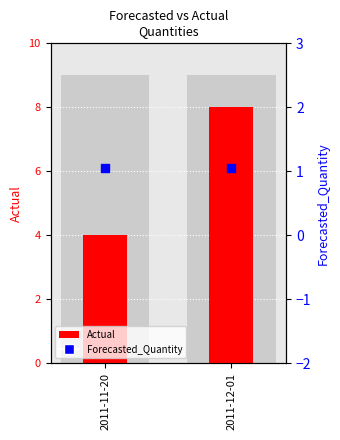

Which series contains the highest Y value?

Actual